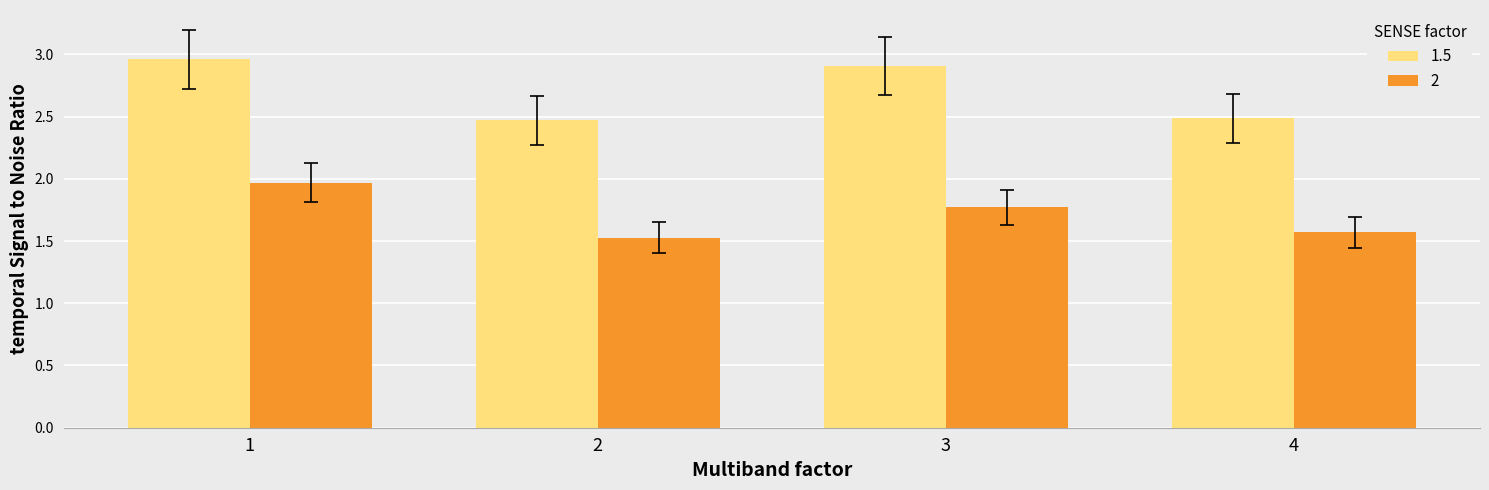

What is the value of the 2 bar at the 1st from the left?

2.0